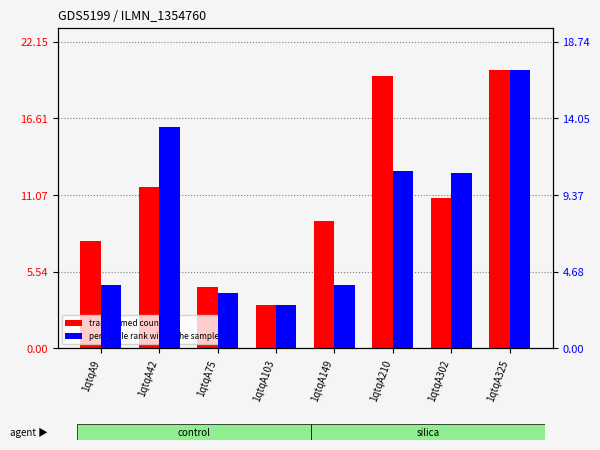

List the series in order of their peak value, highest first.

transformed count, percentile rank within the sample